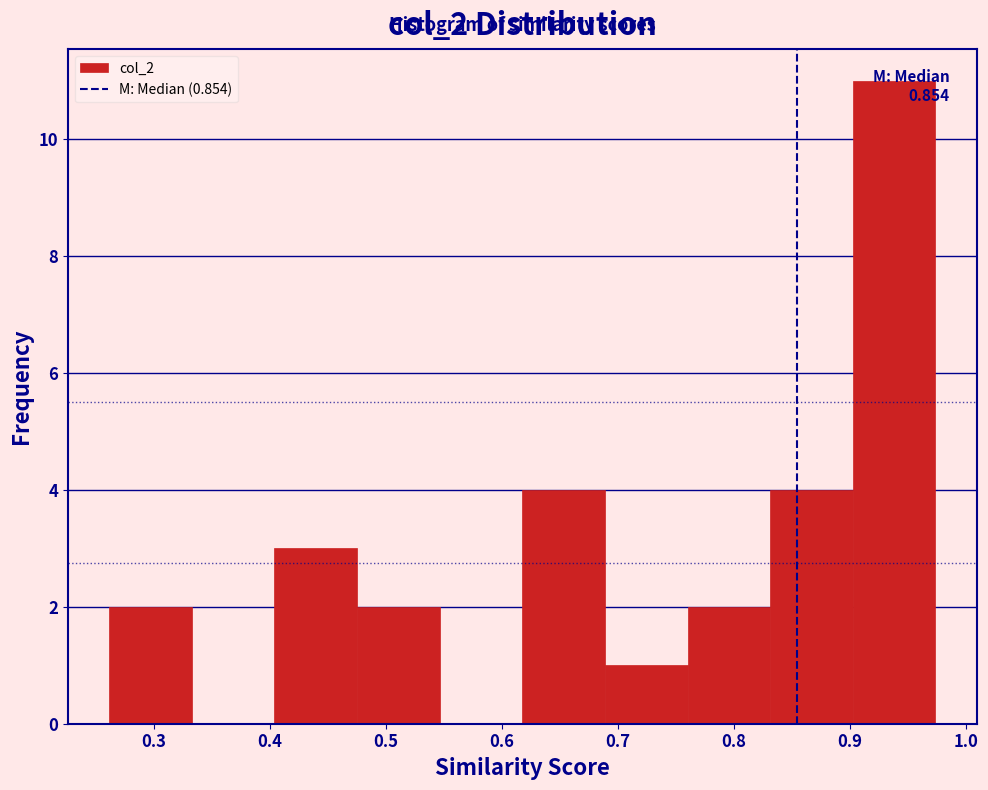

Which range on the x-axis has the tallest bar?

0.90 to 0.97